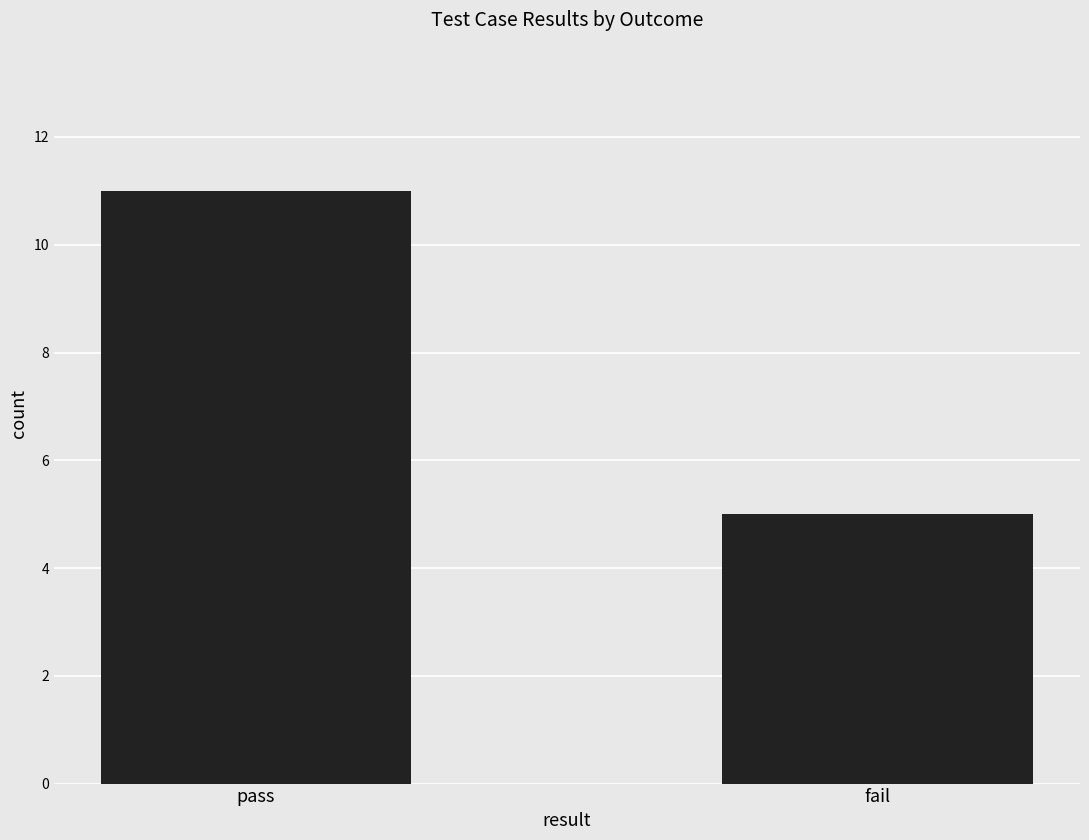

List the labels in order of value, largest first.

pass, fail